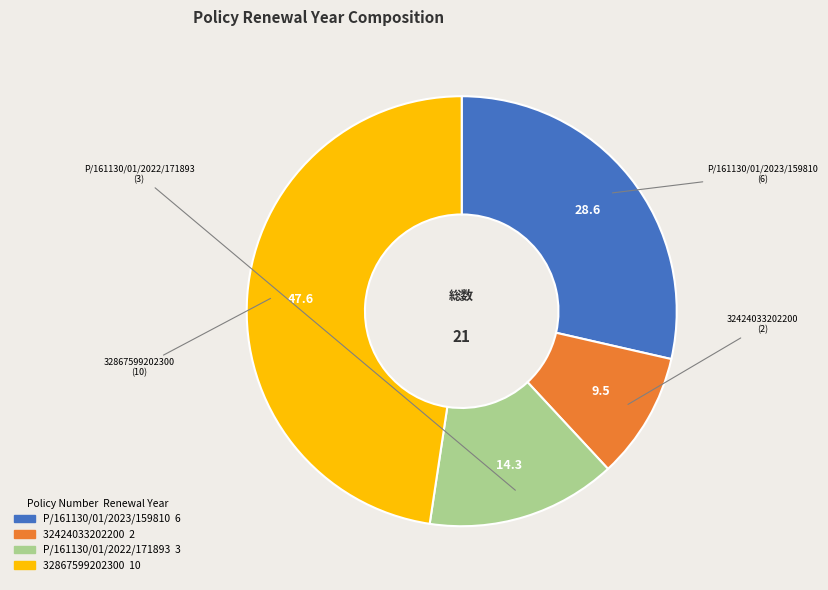

Do P/161130/01/2022/171893 and P/161130/01/2023/159810 together represent more than half of the pie?

No